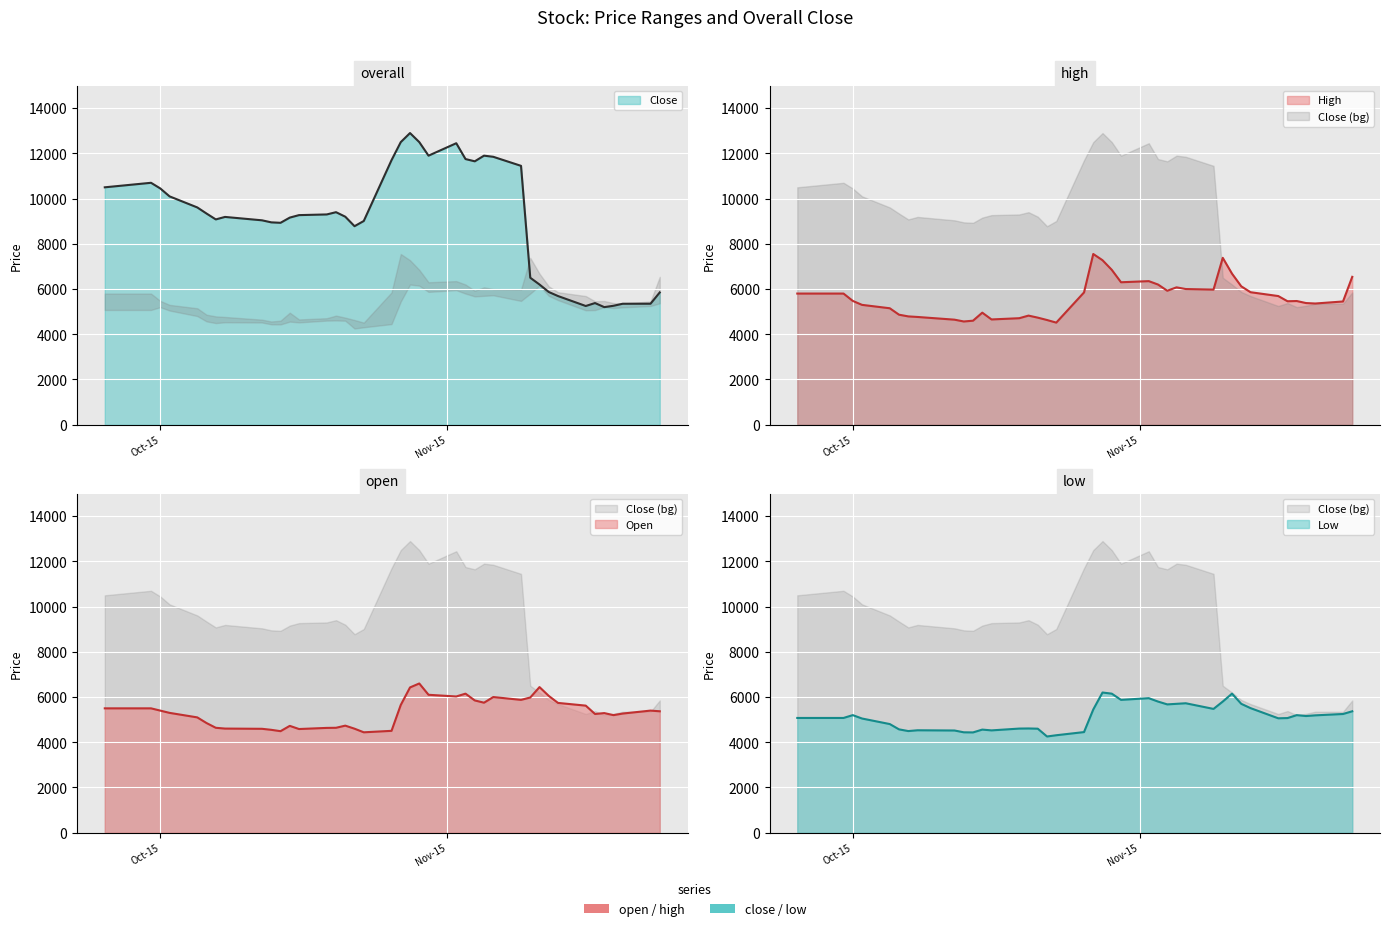

What is the difference between the highest and lowest values at Oct-15?

5250